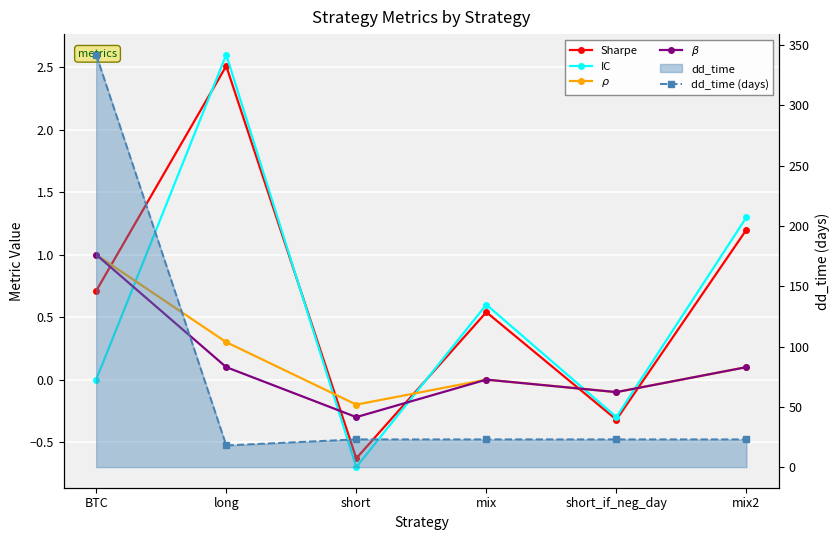

At which label does Sharpe first exceed 0?

BTC